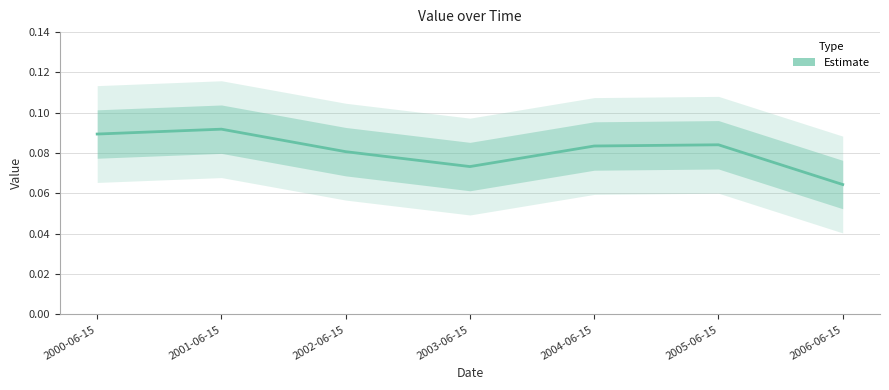

Rank the categories by value from highest to lowest.

2001-06-15, 2000-06-15, 2005-06-15, 2004-06-15, 2002-06-15, 2003-06-15, 2006-06-15